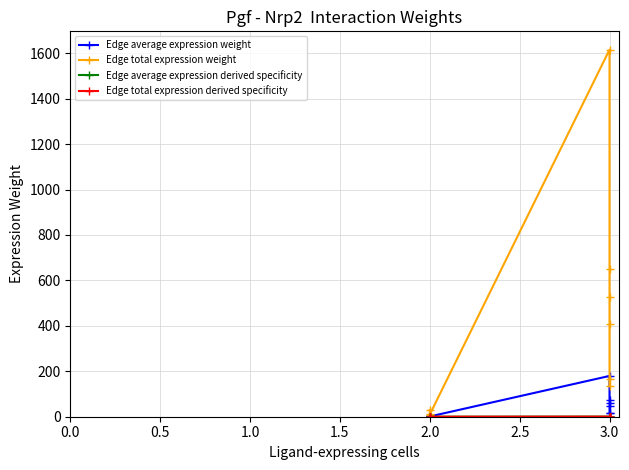

True or false: Edge total expression weight has more than 0 interior local peaks.

True